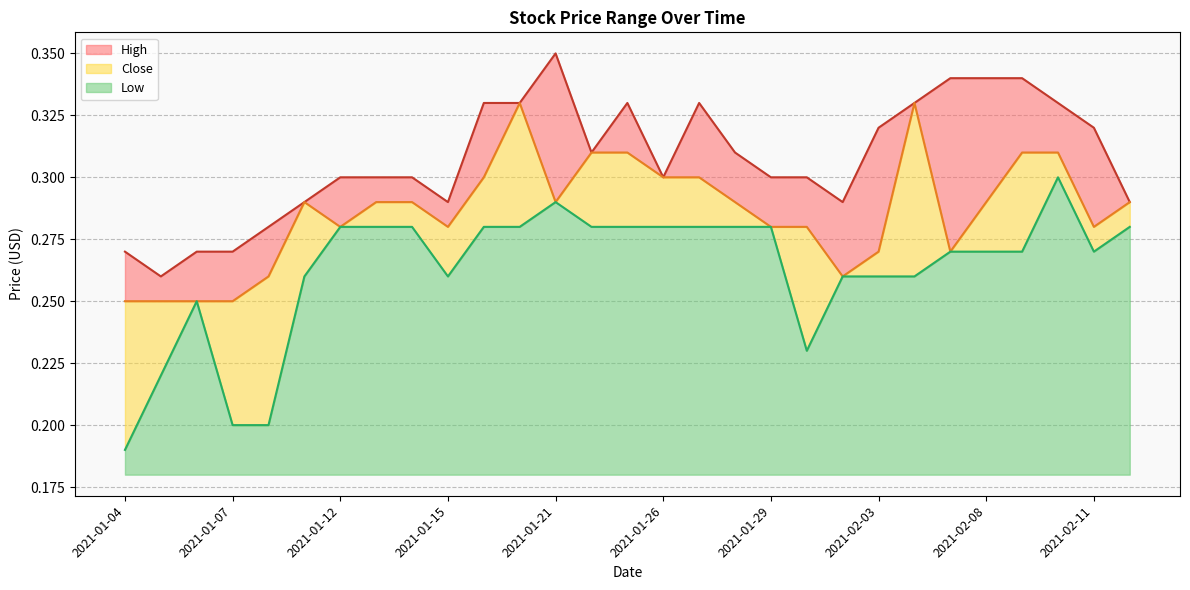

Rank the series by their maximum value, from highest to lowest.

High, Close, Low